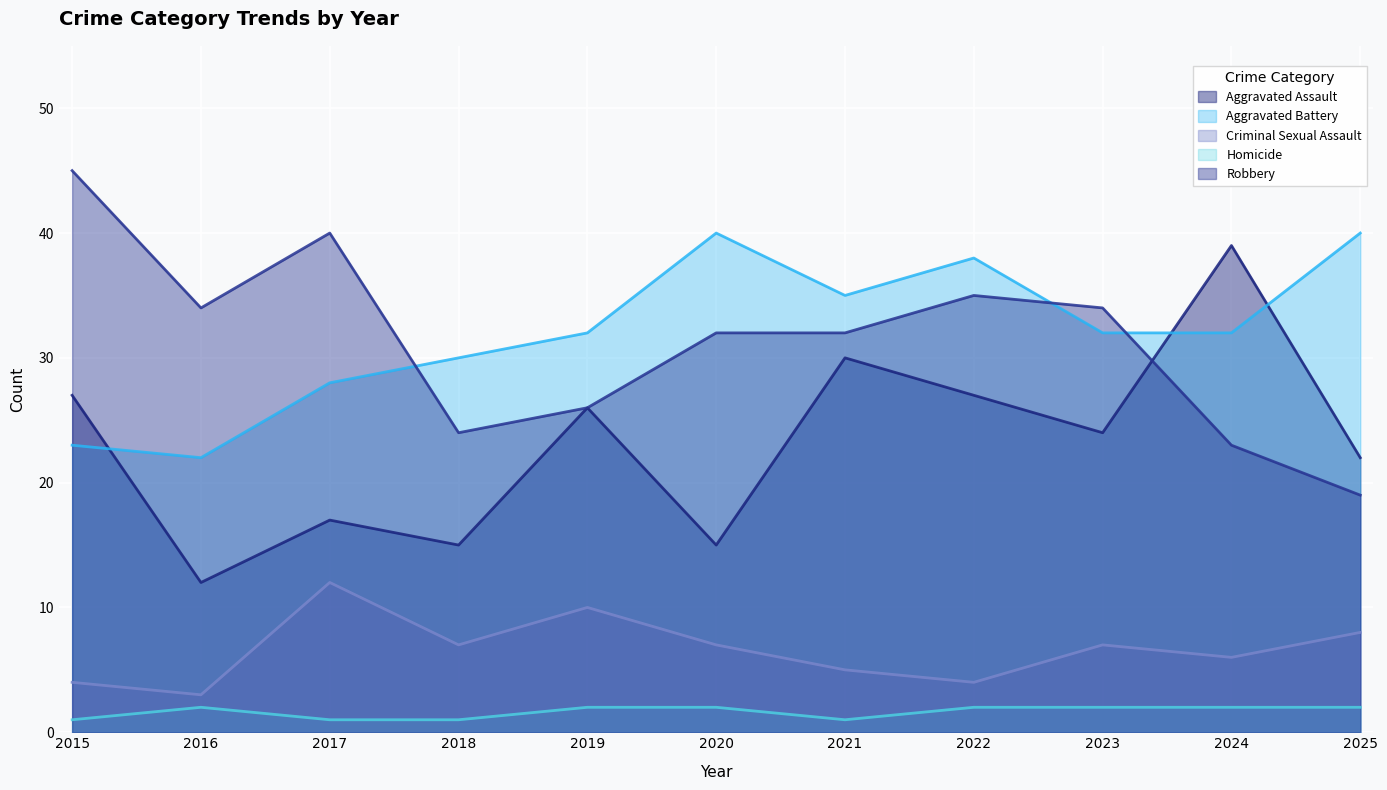

How many lines are shown in the chart?

5